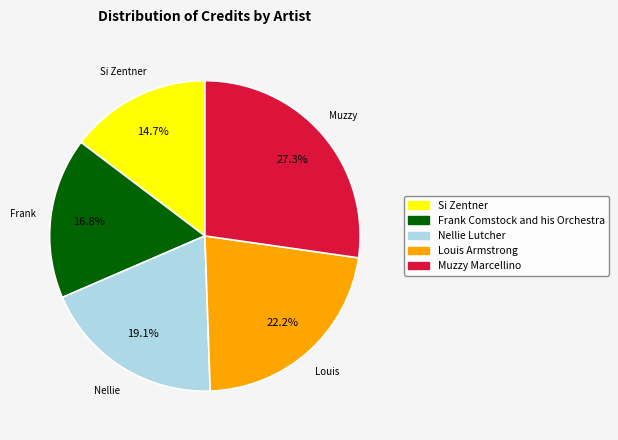

Which category has the smallest portion of the pie?

Si Zentner